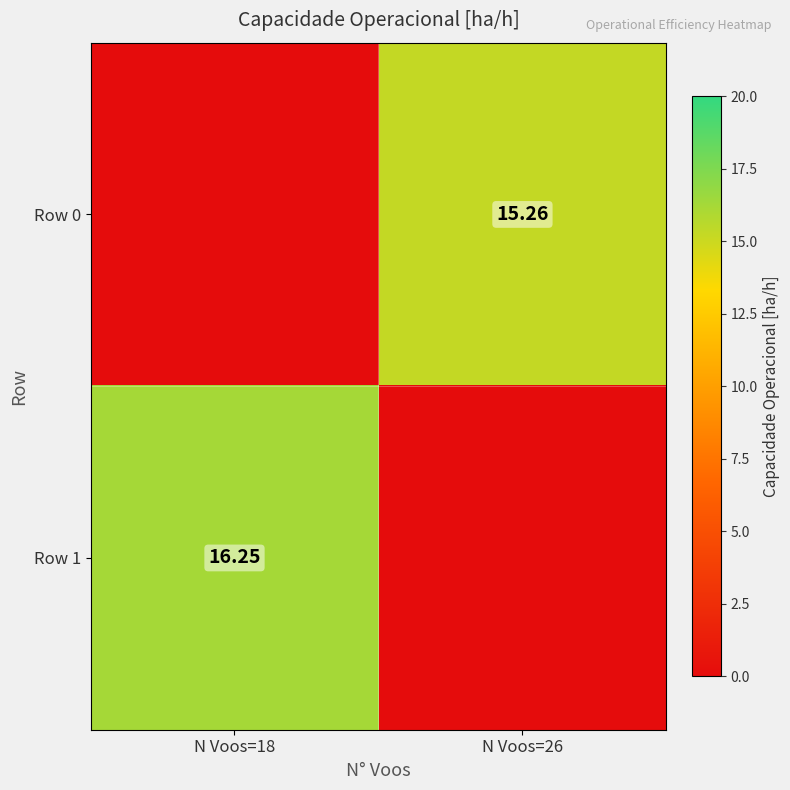

Which series has the widest spread of values?

Row 1